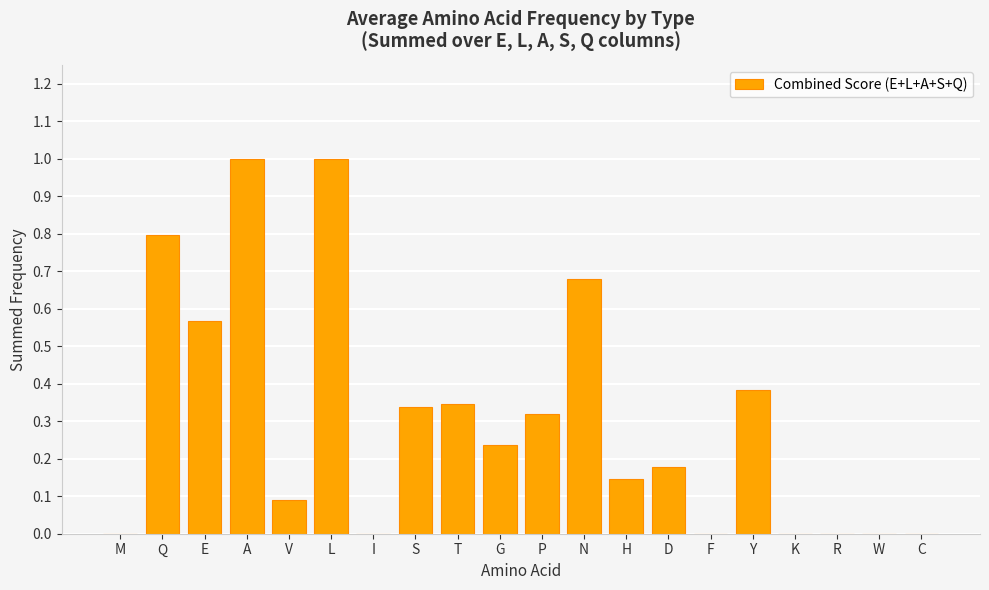

What is the sum of all values?

6.1